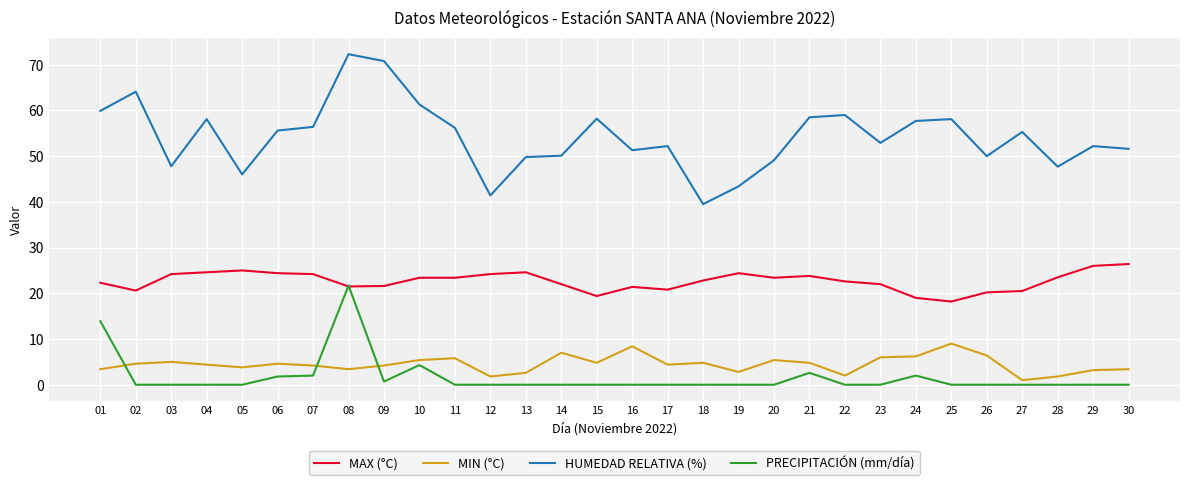

Which series has the largest total across all categories?

HUMEDAD RELATIVA (%)